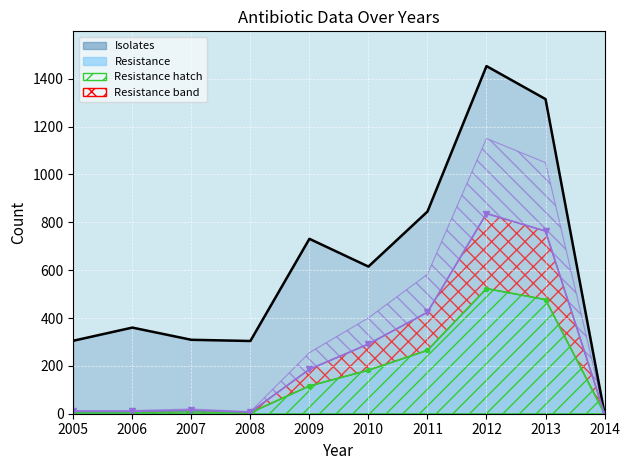

Which label corresponds to the largest value in the chart?

2012